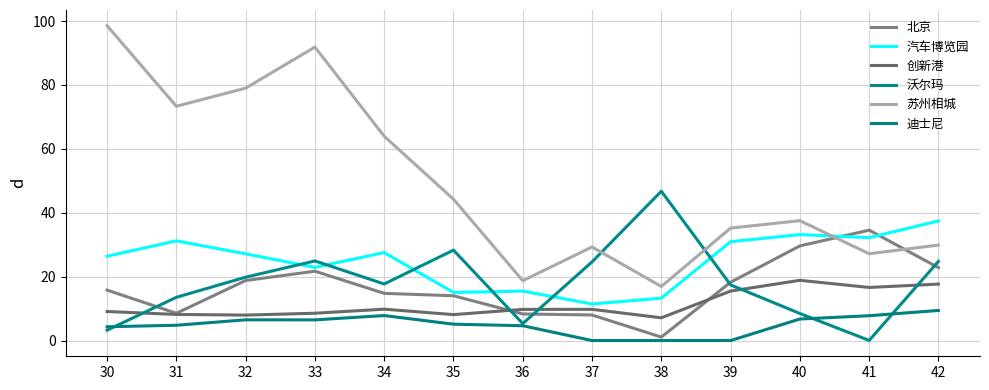

Where does the 苏州相城 series first go above 37?

30